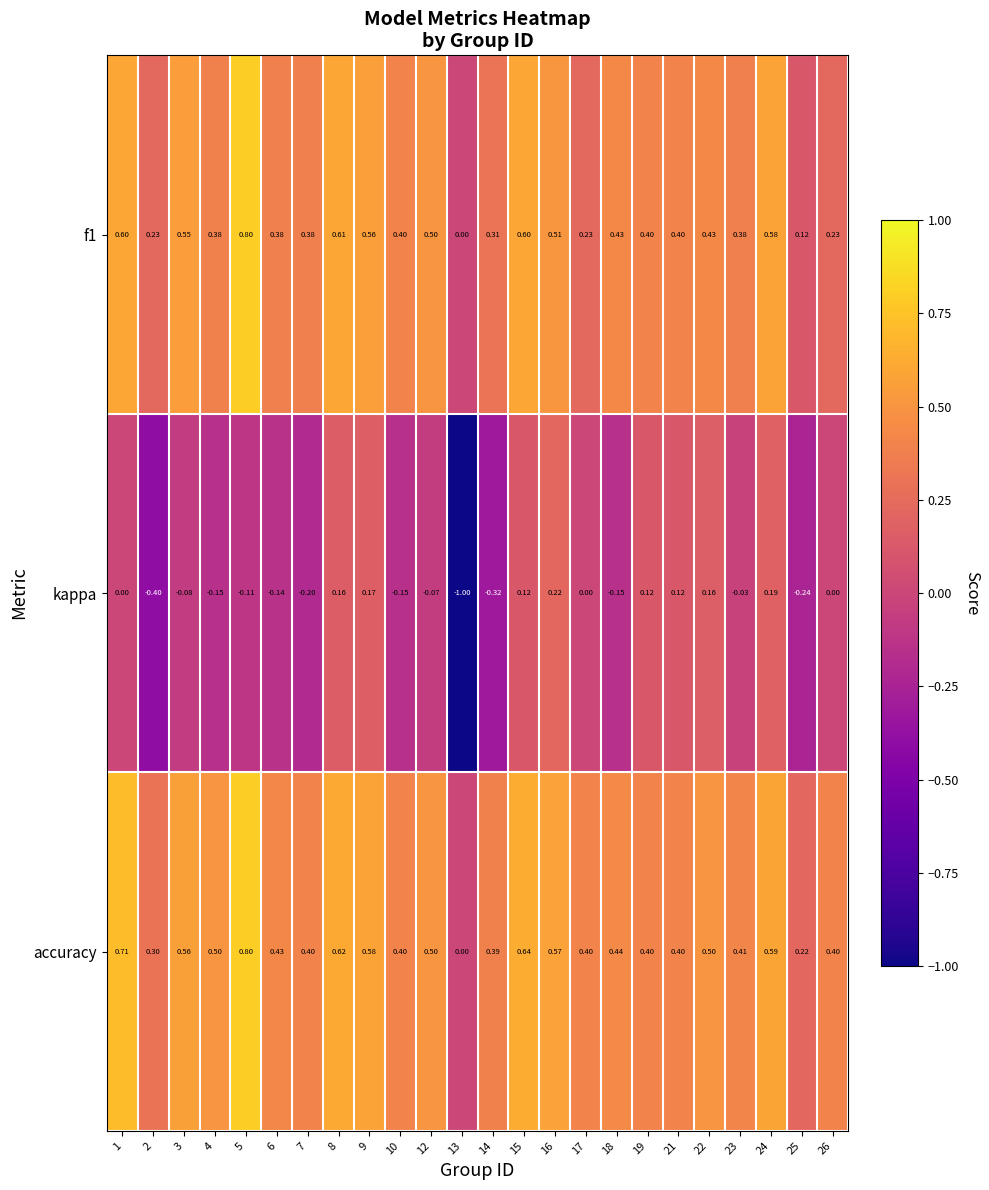

Which series changed the most between 3 and 15?

kappa